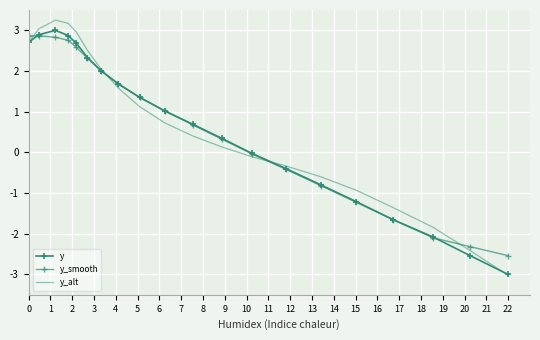

Count the number of data series in this chart.

3